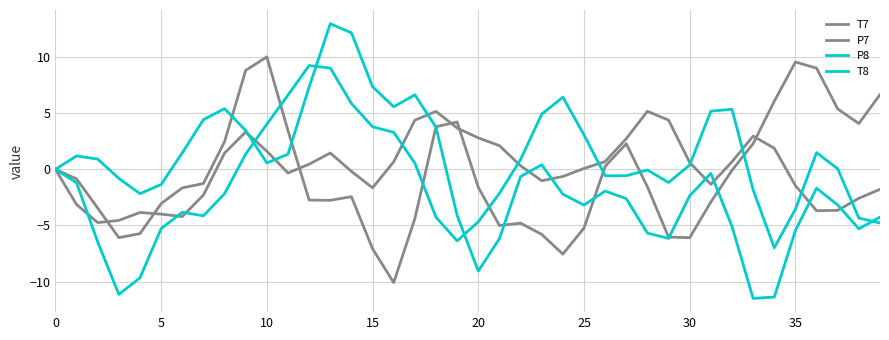

List the series in order of their peak value, lowest first.

P7, P8, T7, T8